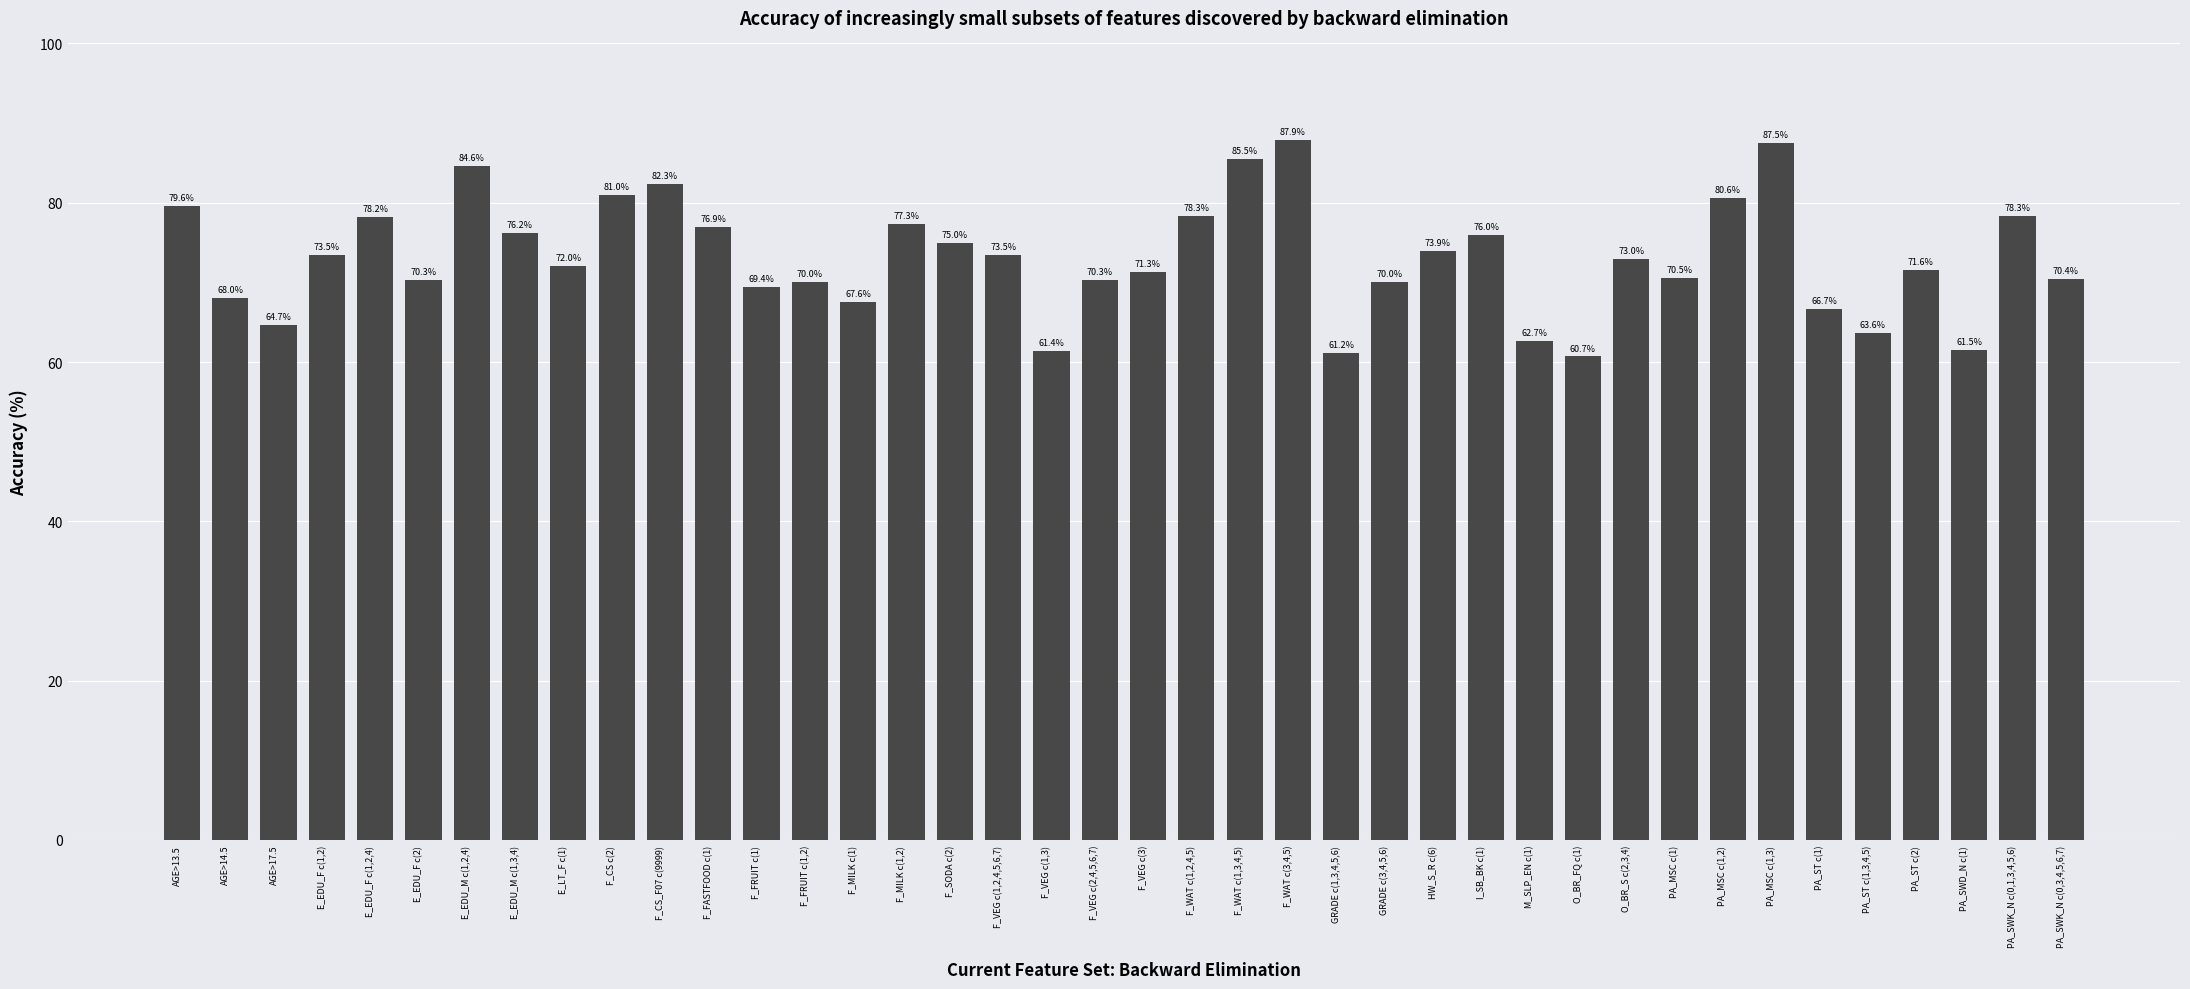

What position from the right is E_EDU_F c(1,2,4)?

36